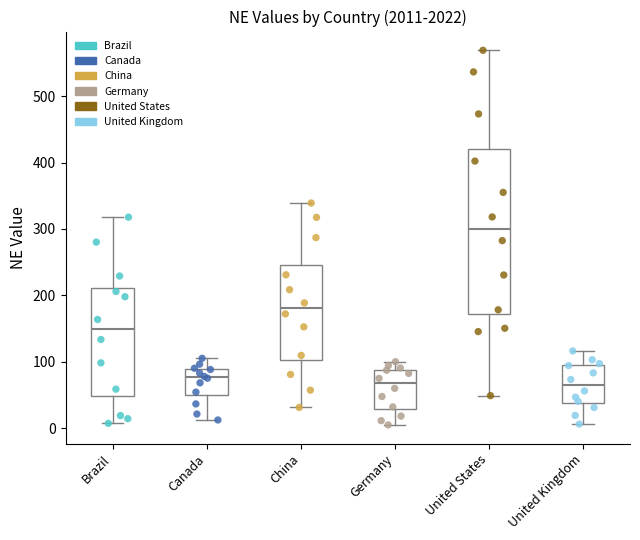

Reading left to right, read every box against the y-axis: the position of its median line, the range the box covers, and the ends of its whiskers. The values are not printed on the chart, so give them approximately, as read against the axis.

Brazil: median 150, box 50 to 210, whiskers 10 to 320
Canada: median 80, box 50 to 90, whiskers 10 to 110
China: median 180, box 100 to 250, whiskers 30 to 340
Germany: median 70, box 30 to 90, whiskers 10 to 100
United States: median 300, box 170 to 420, whiskers 50 to 570
United Kingdom: median 60, box 40 to 100, whiskers 10 to 120